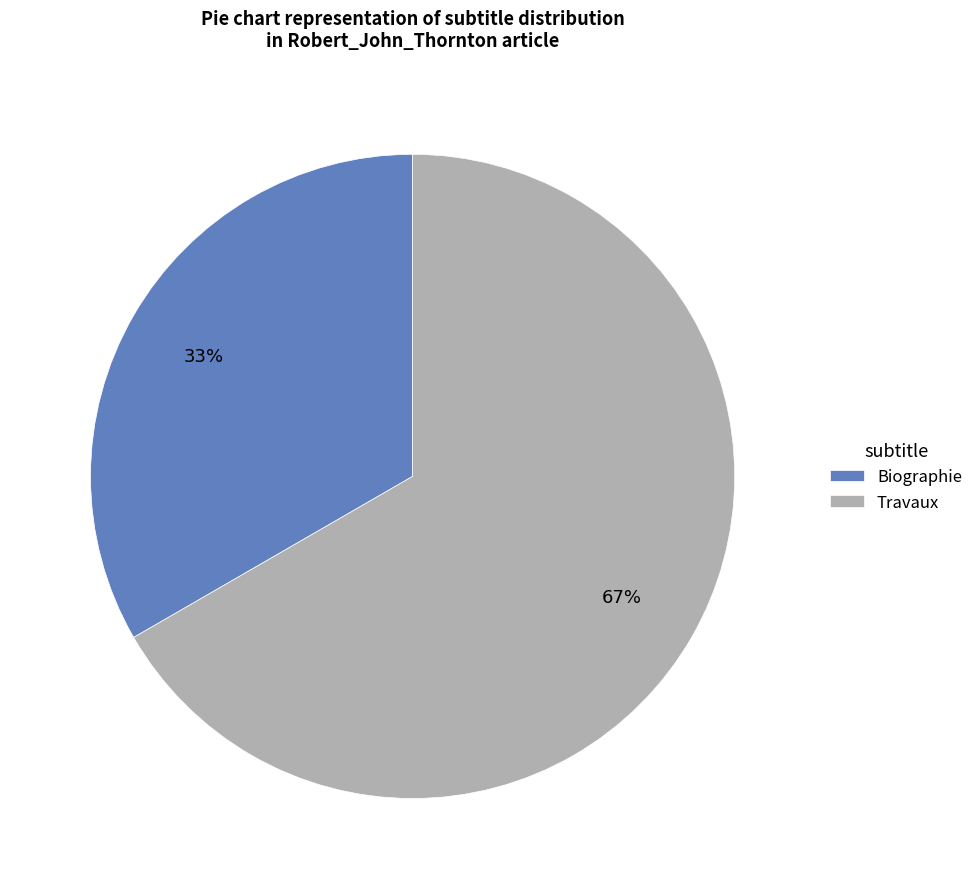

Which slice is the smallest?

Biographie